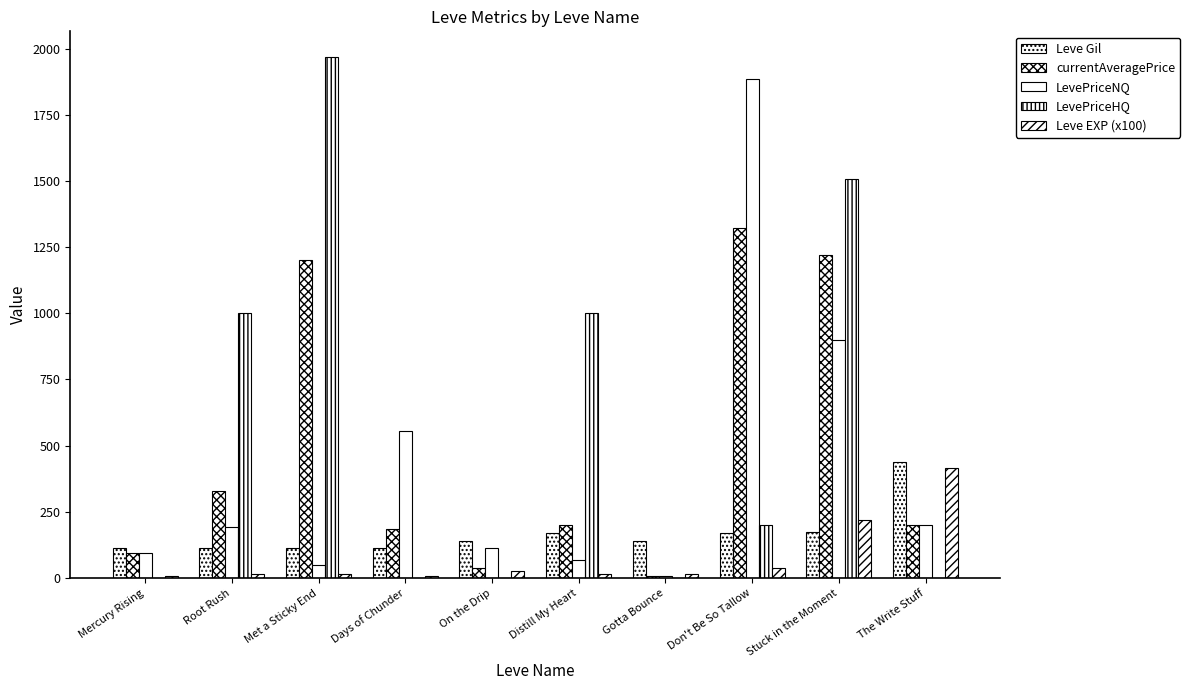

What position from the left is Root Rush?

2